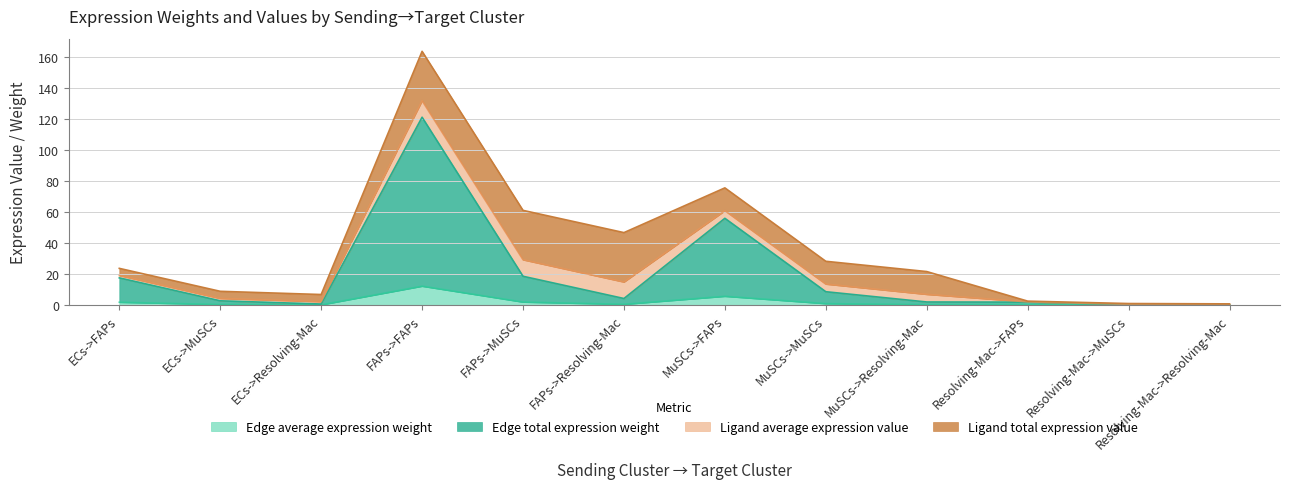

What is the highest value of the Edge average expression weight series?

12.1